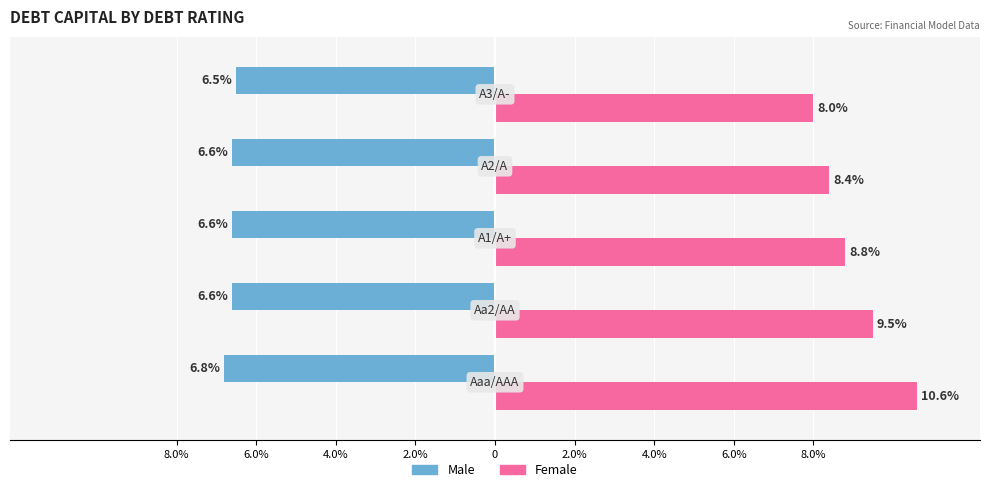

Reading right to left, list all the values displayed in this chart.

Male: 0=-6.5	2.0%=-6.6	4.0%=-6.6	6.0%=-6.6	8.0%=-6.8
Female: 0=8.0	2.0%=8.4	4.0%=8.8	6.0%=9.5	8.0%=10.6